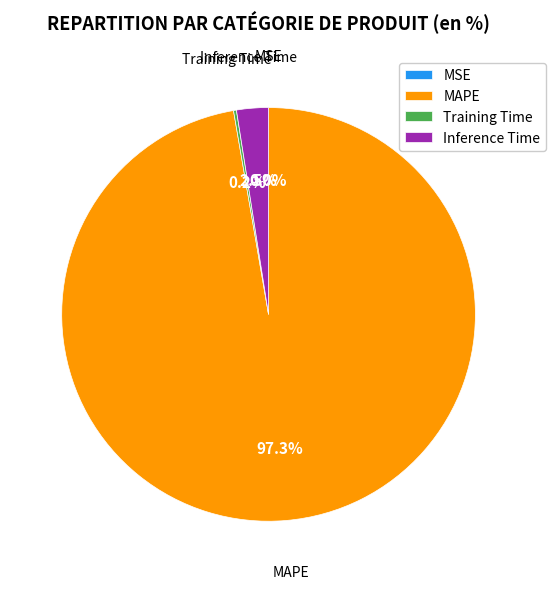

What portion of the pie excludes MAPE?

2.7%